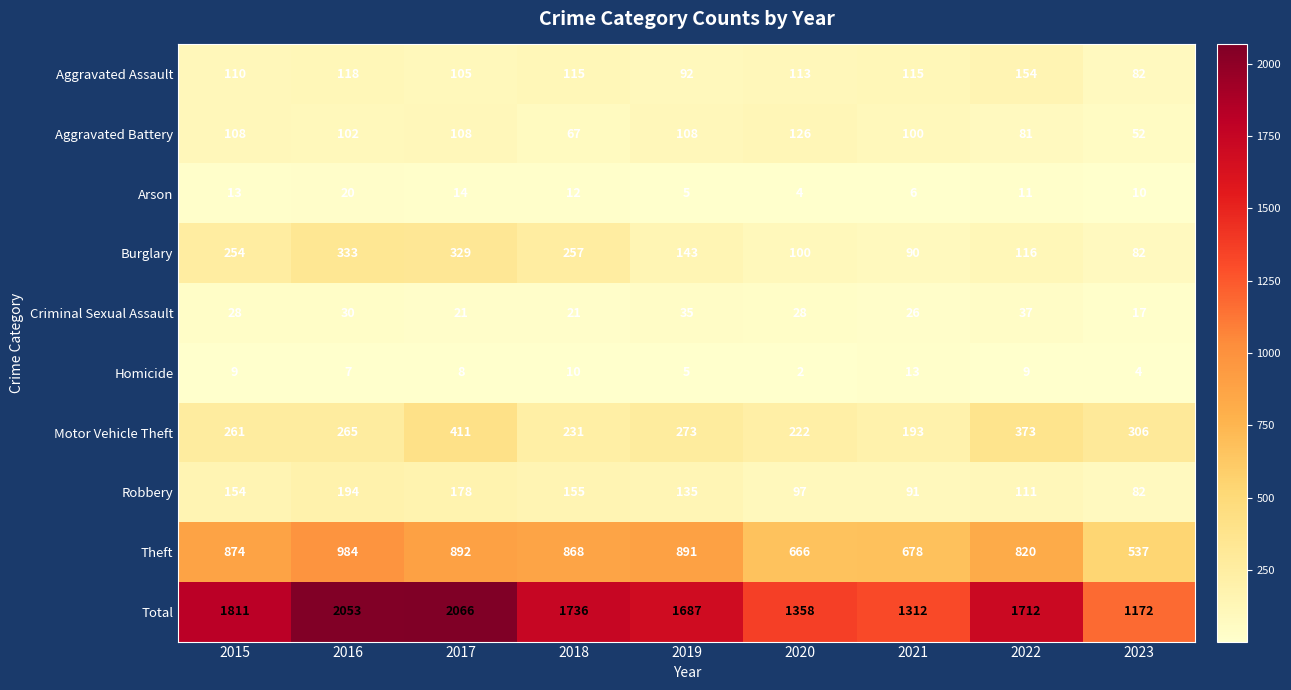

What is the sum of all Homicide values?

67